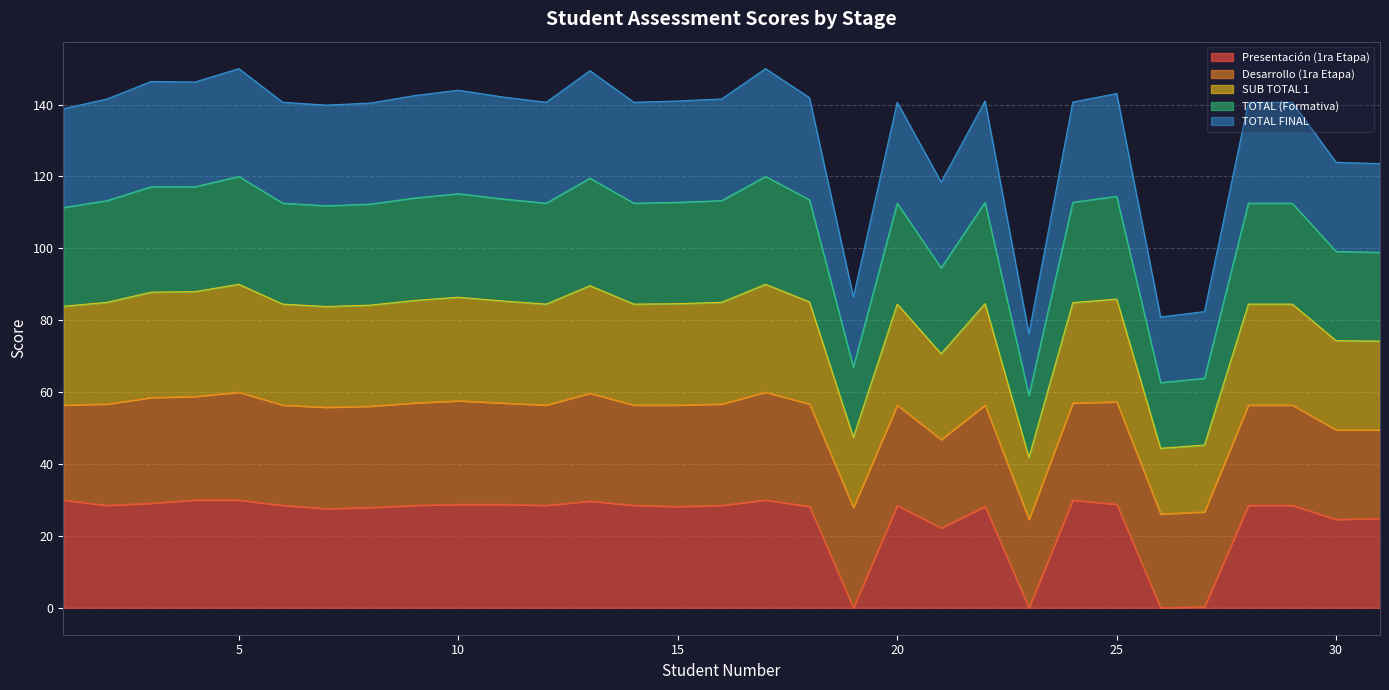

The value of Presentación (1ra Etapa) at 25 is 38.8. True or false?

False